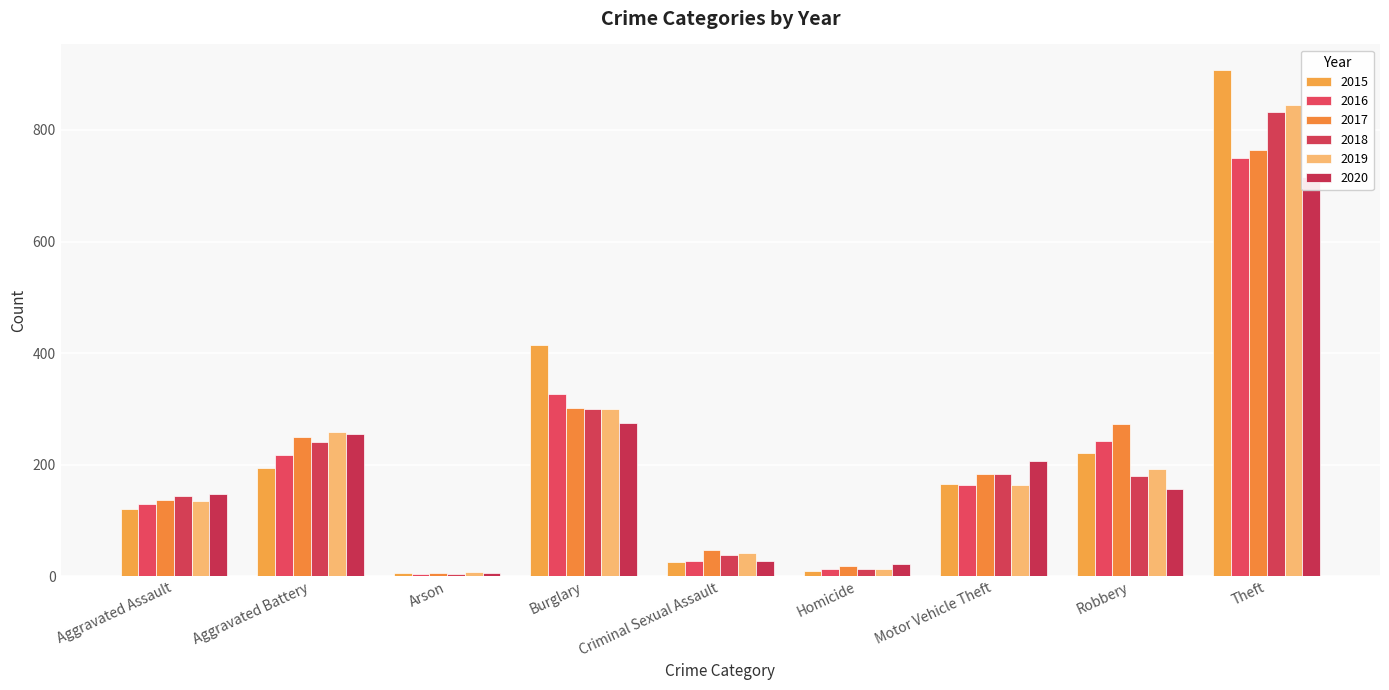

At which category does the chart reach its minimum across all series?

Arson